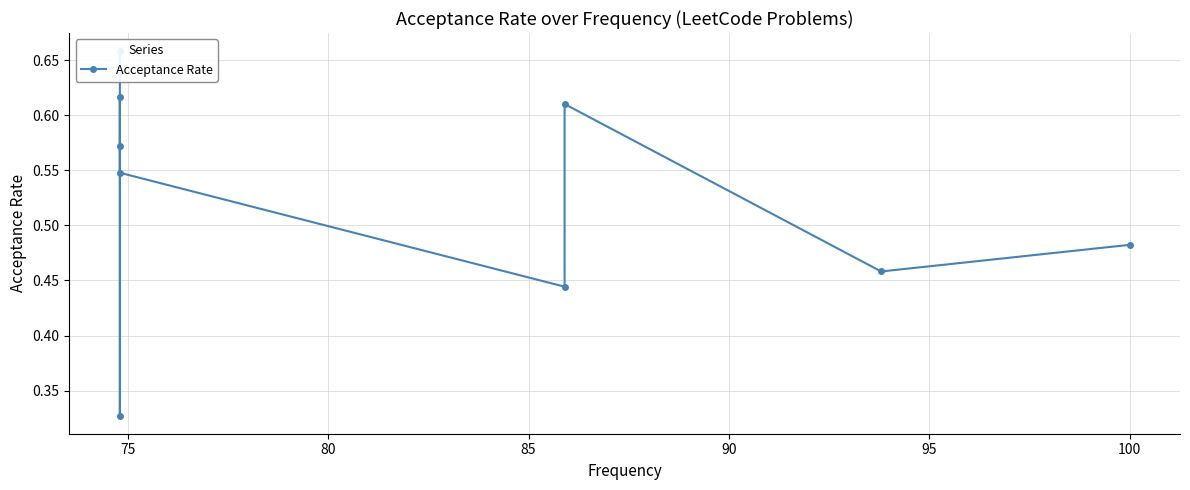

At which category does the data reach its first local peak?

75